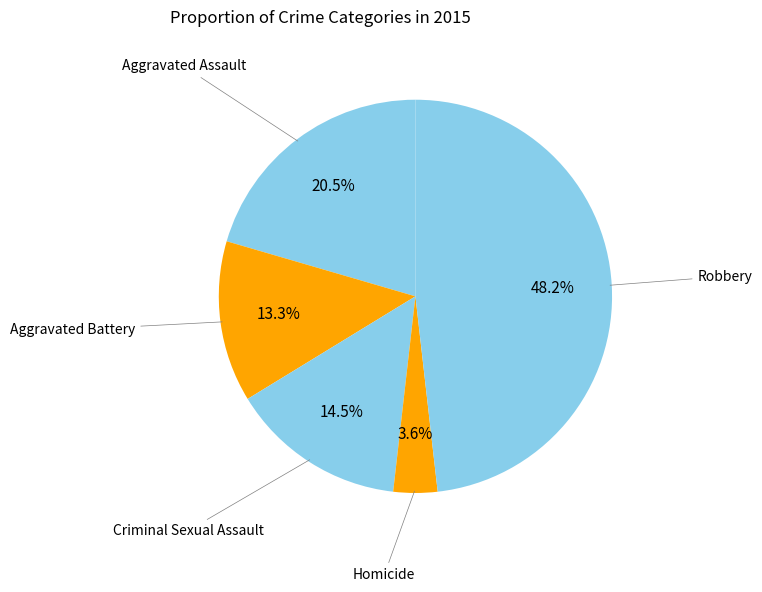

How many slices are in this pie chart?

5